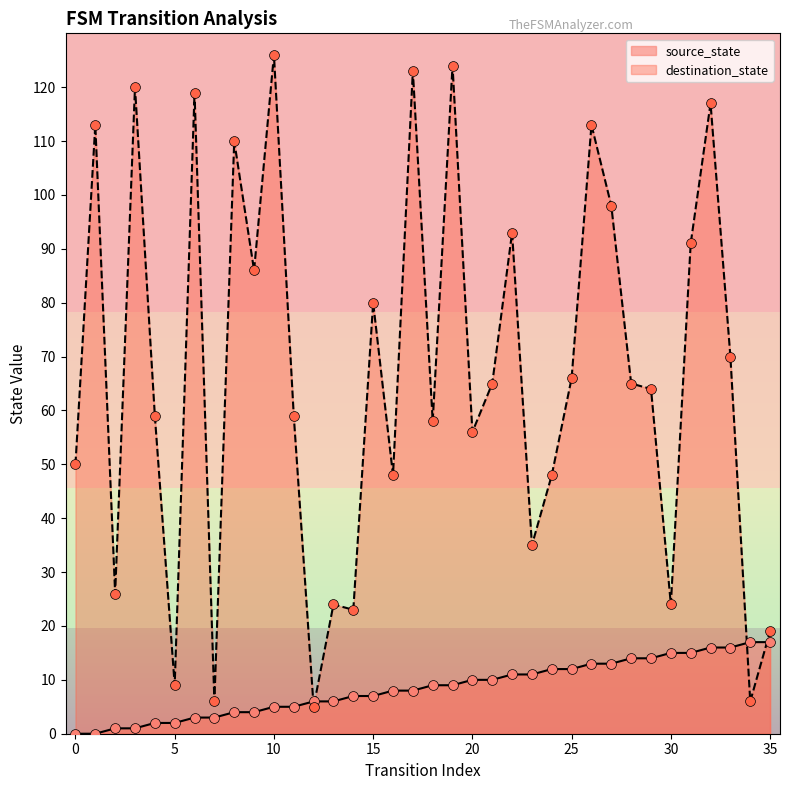

At which category is the sum across all series the highest?

19